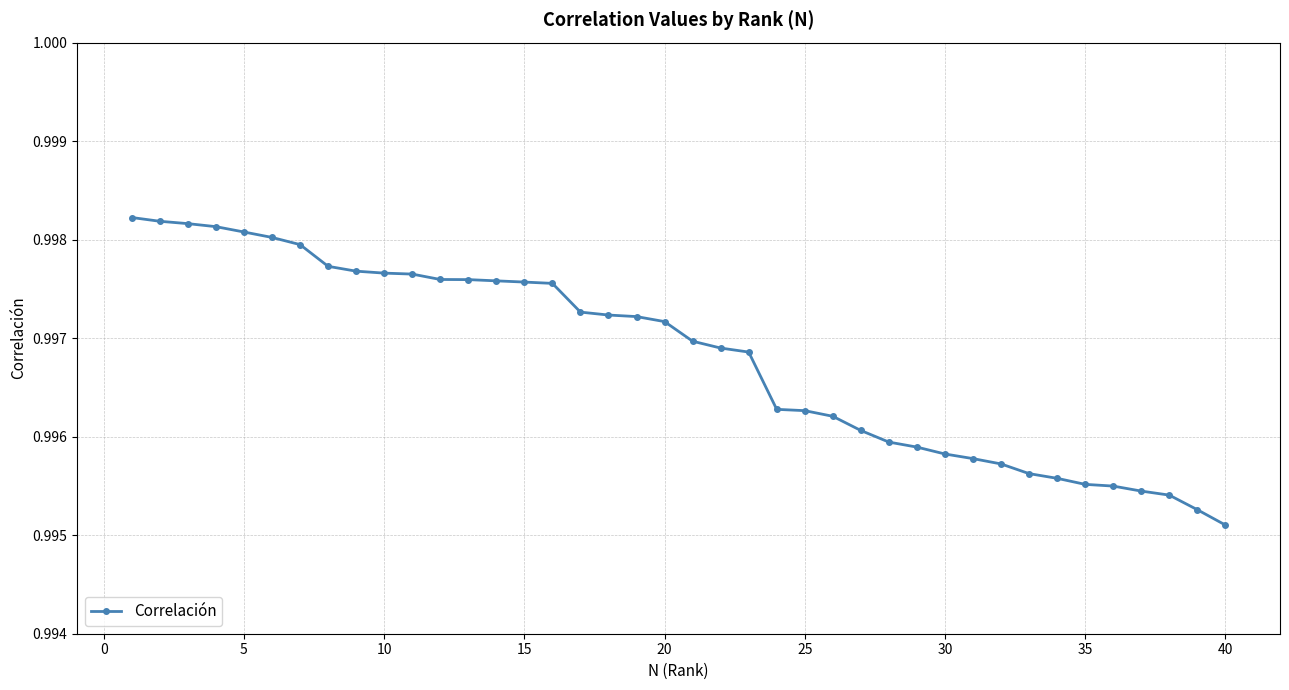

What is the sum of all values?

39.9